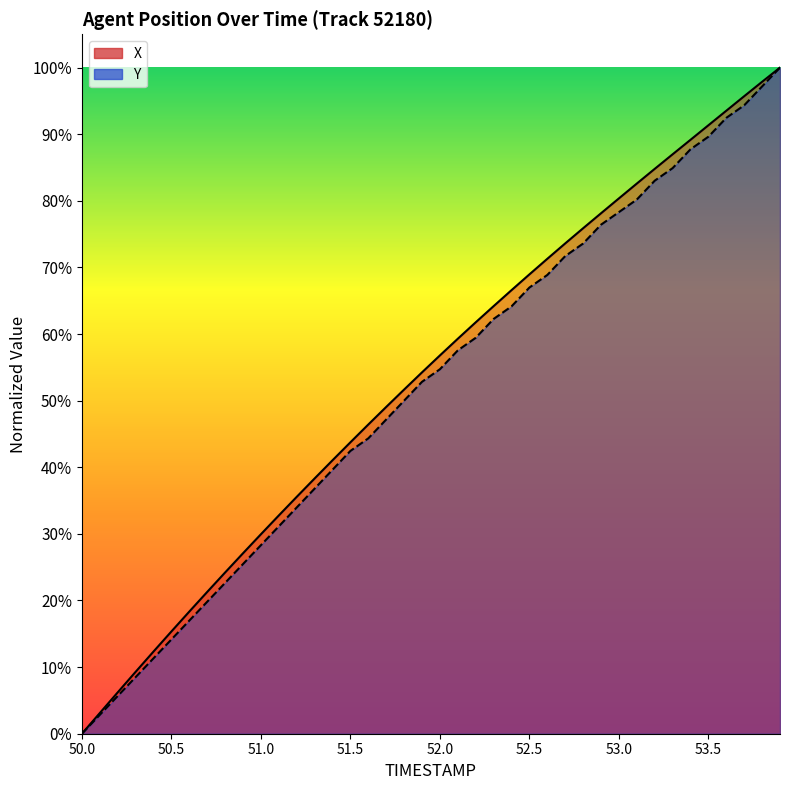

What is the value of the X (line) point at the 36th from the left?

91.3